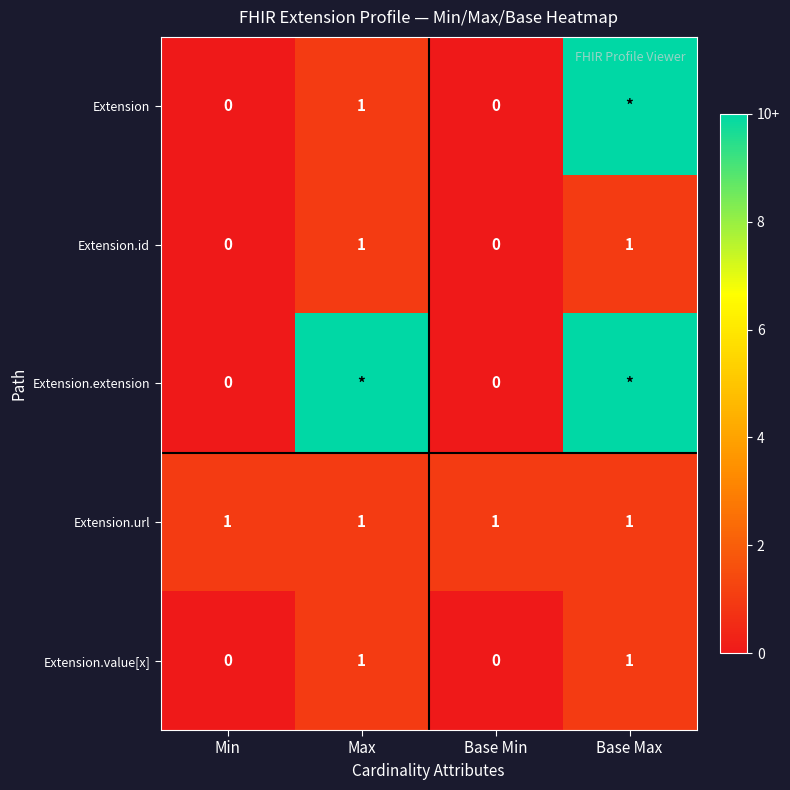

What is the sum of all Extension.url values?

4